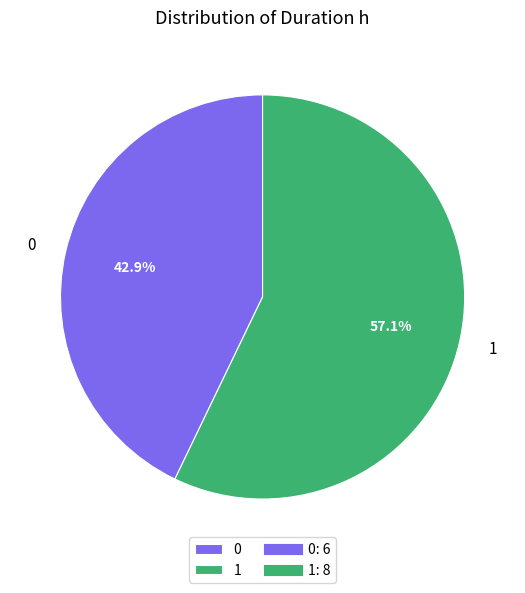

What is the total percentage of 1 and 0?

100.0%